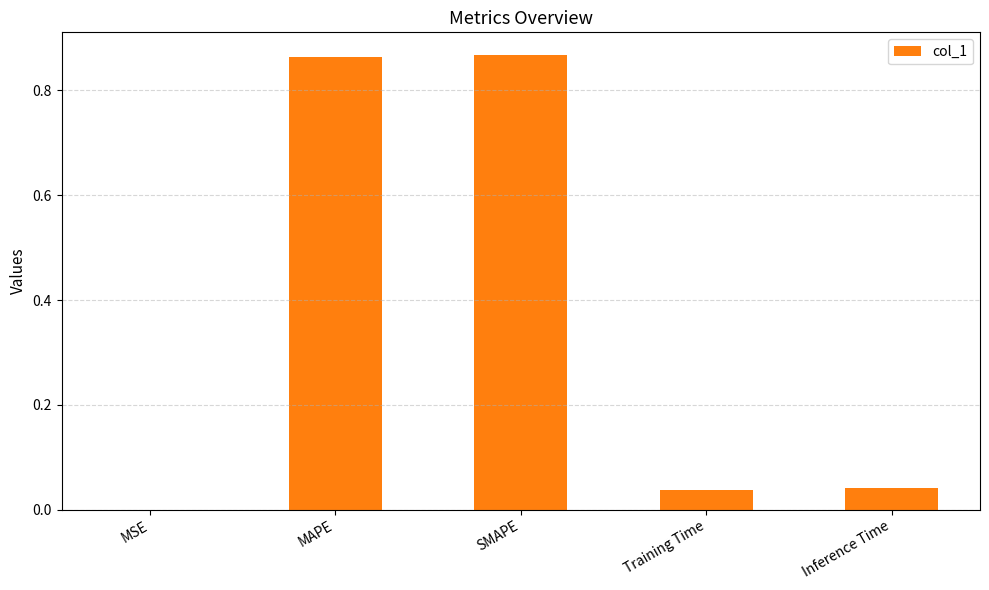

What is the sum of all values?

1.8